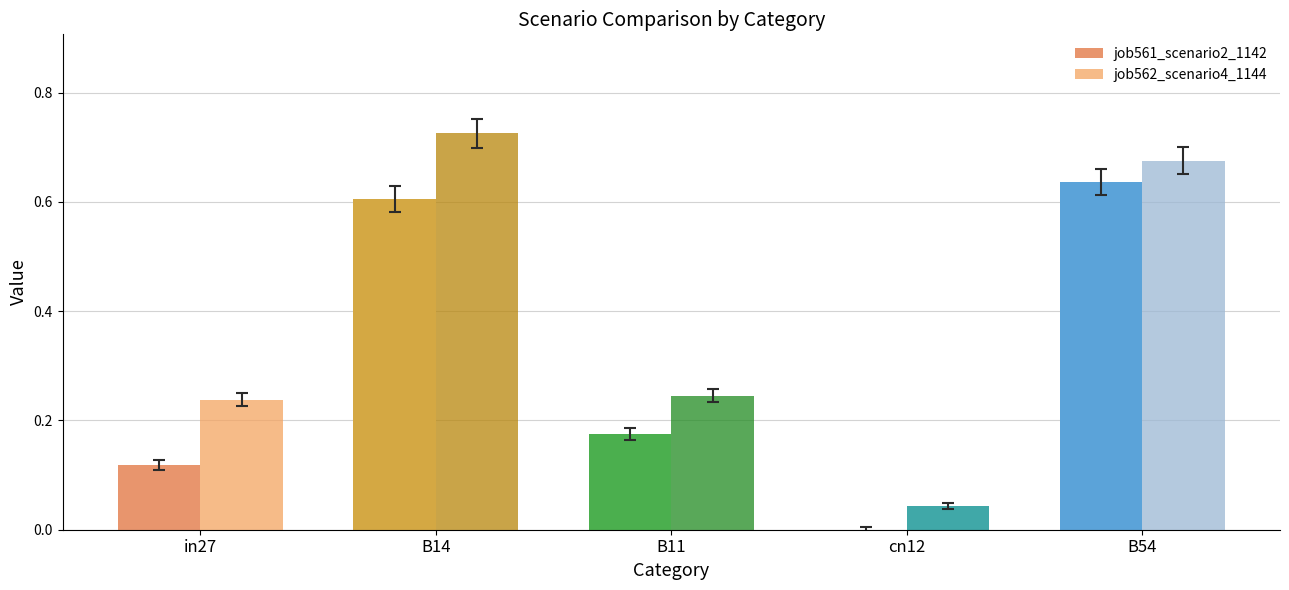

Reading right to left, list all the values displayed in this chart.

job561_scenario2_1142: 0.6	0.0	0.2	0.6	0.1
job562_scenario4_1144: 0.7	0.0	0.2	0.7	0.2